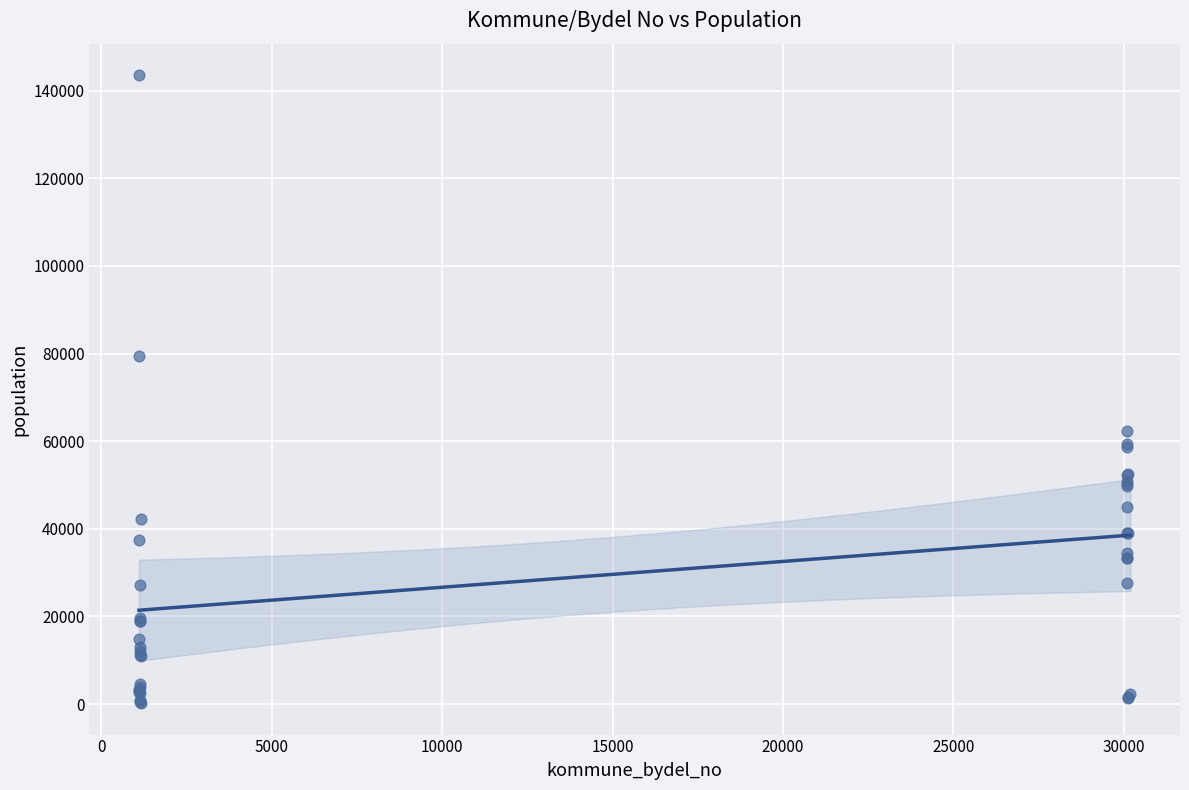

What Y value in the scatter plot is closest to 71886?

79537